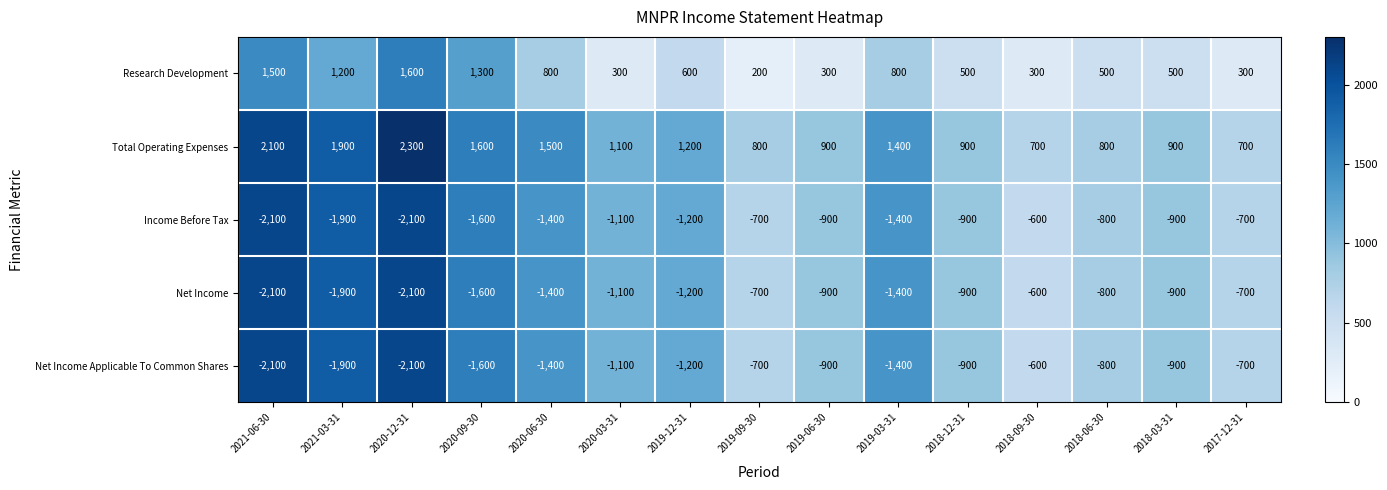

What is the highest value of the Net Income series?

-600